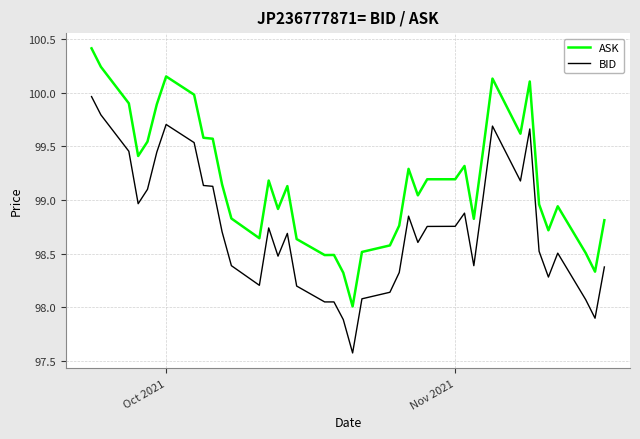

What is the difference between the maximum and minimum values in the ASK series?

2.4